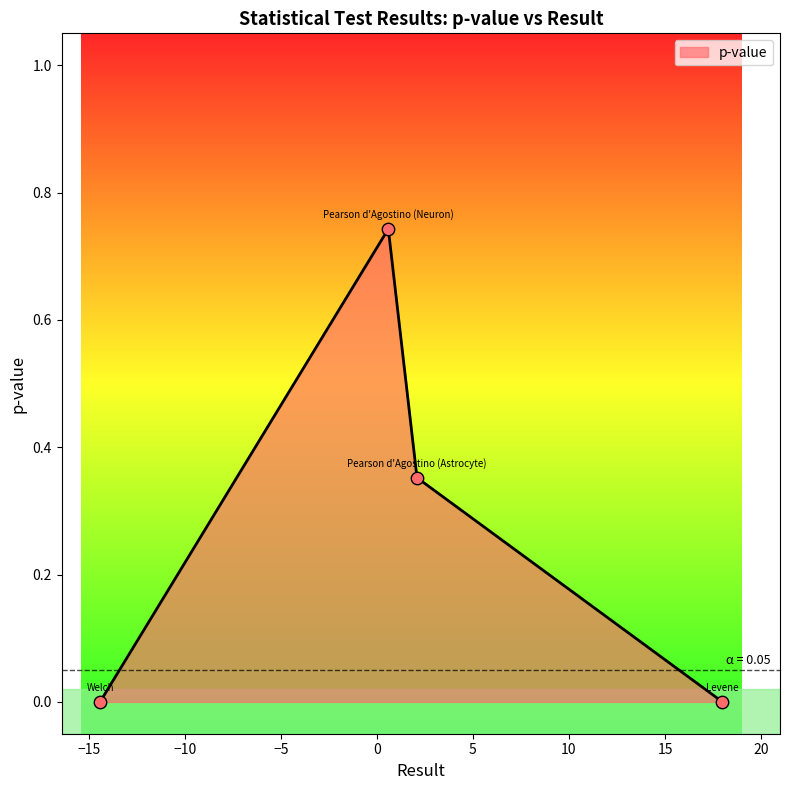

What is the sum of all values?

1.1